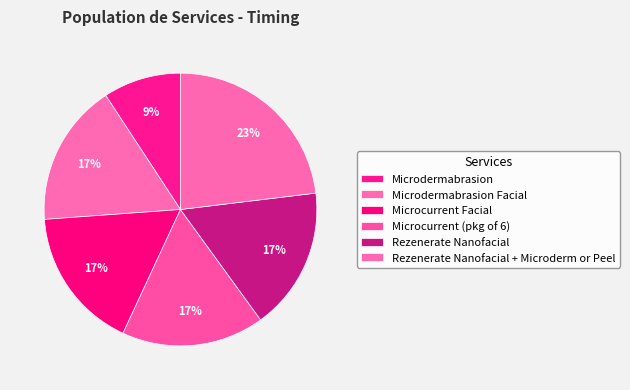

Is it true that Microcurrent Facial is 17% of the pie?

True